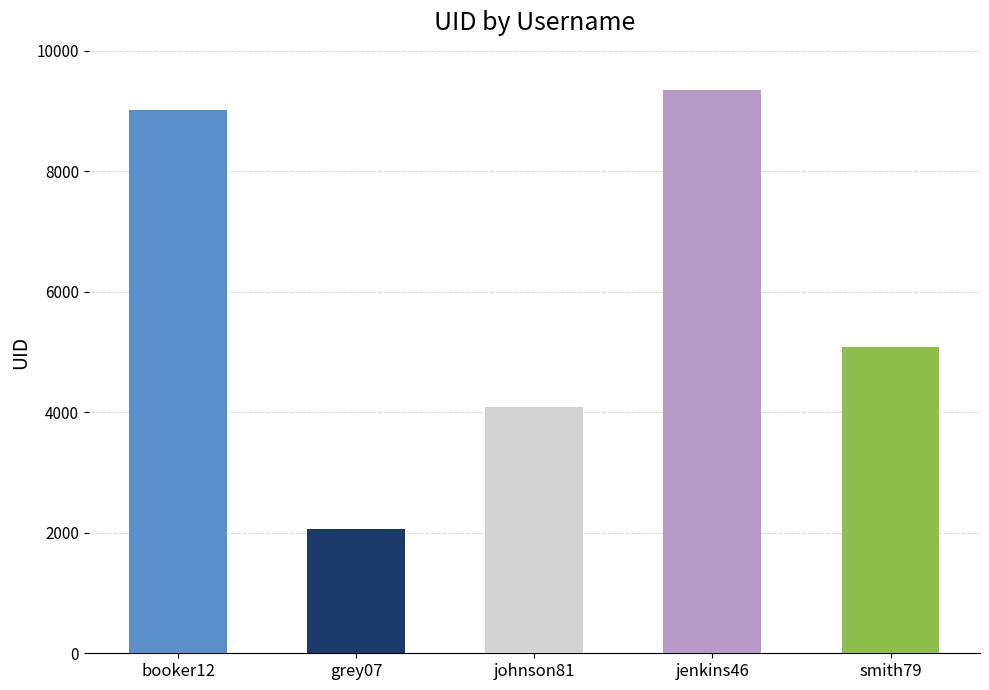

What is the difference between the values at grey07 and smith79?

3009